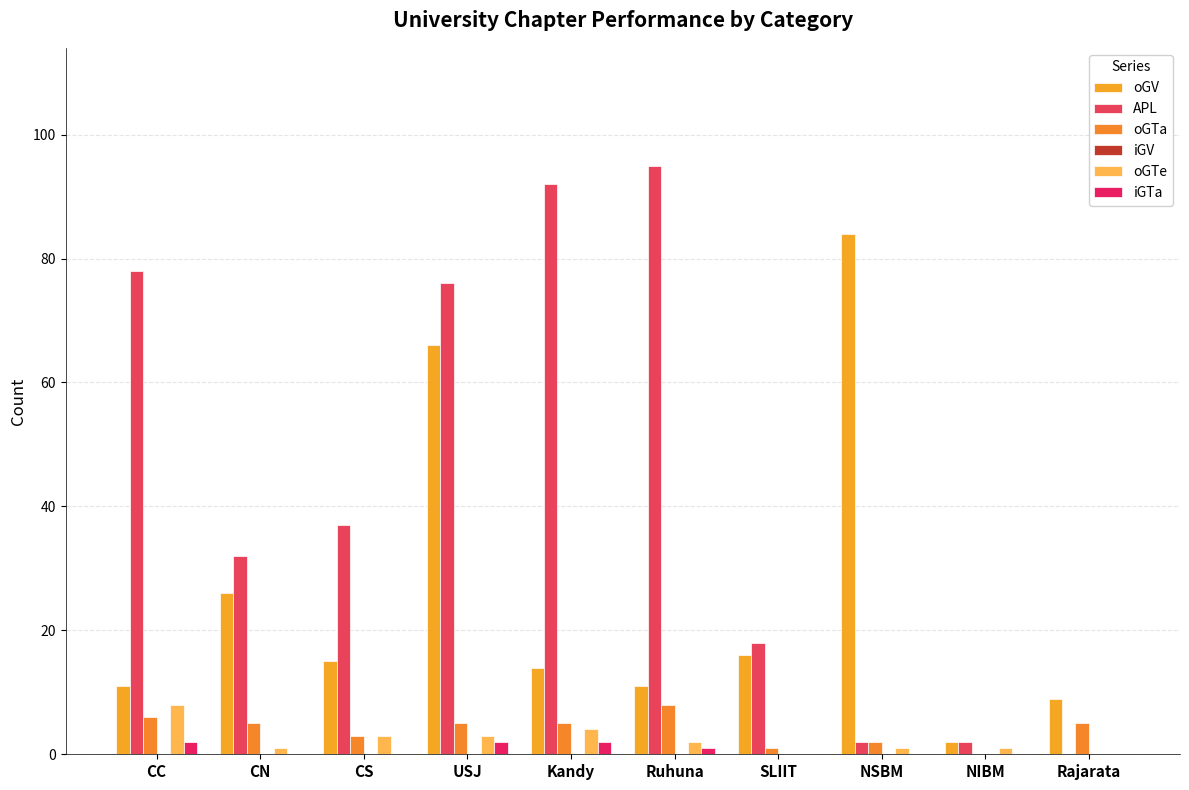

At which category is the sum across all series the highest?

USJ